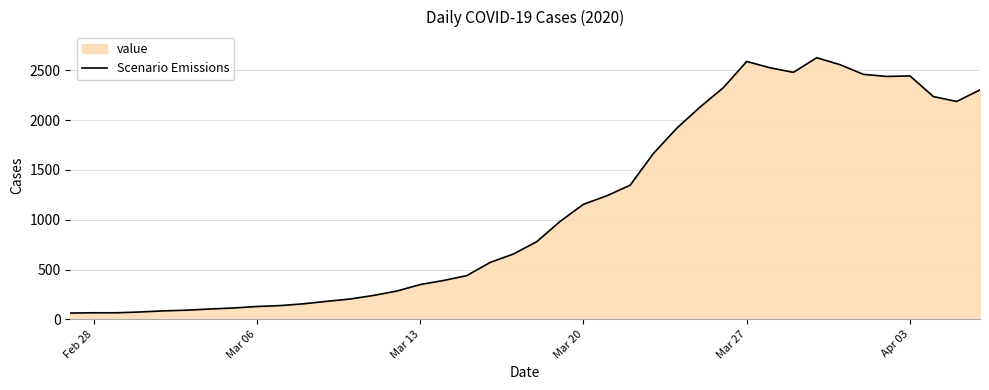

What is the difference between the second highest and minimum values?

2525